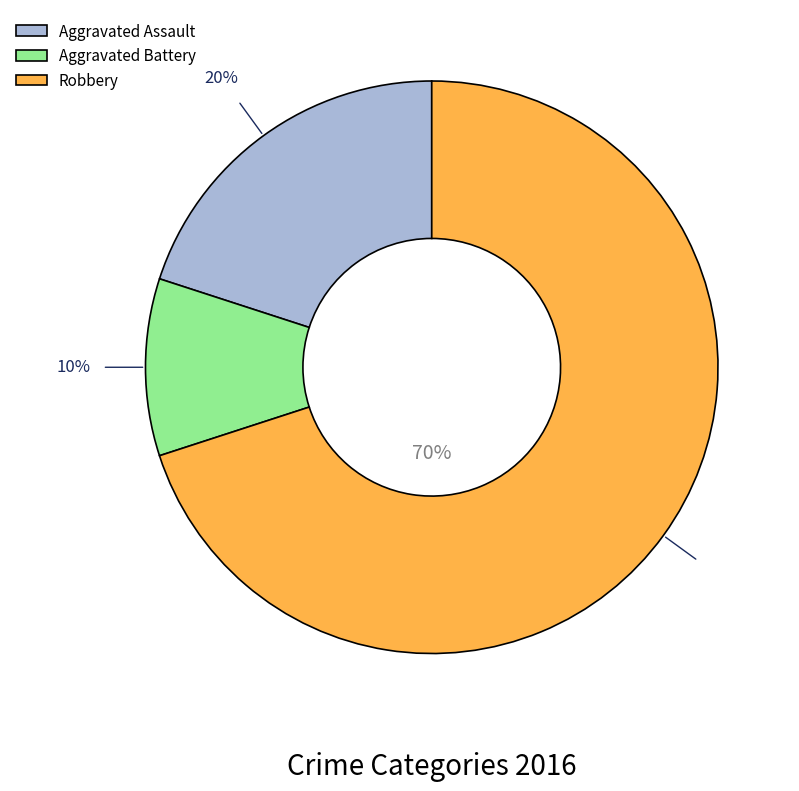

Rank the categories by value from highest to lowest.

Robbery, Aggravated Assault, Aggravated Battery